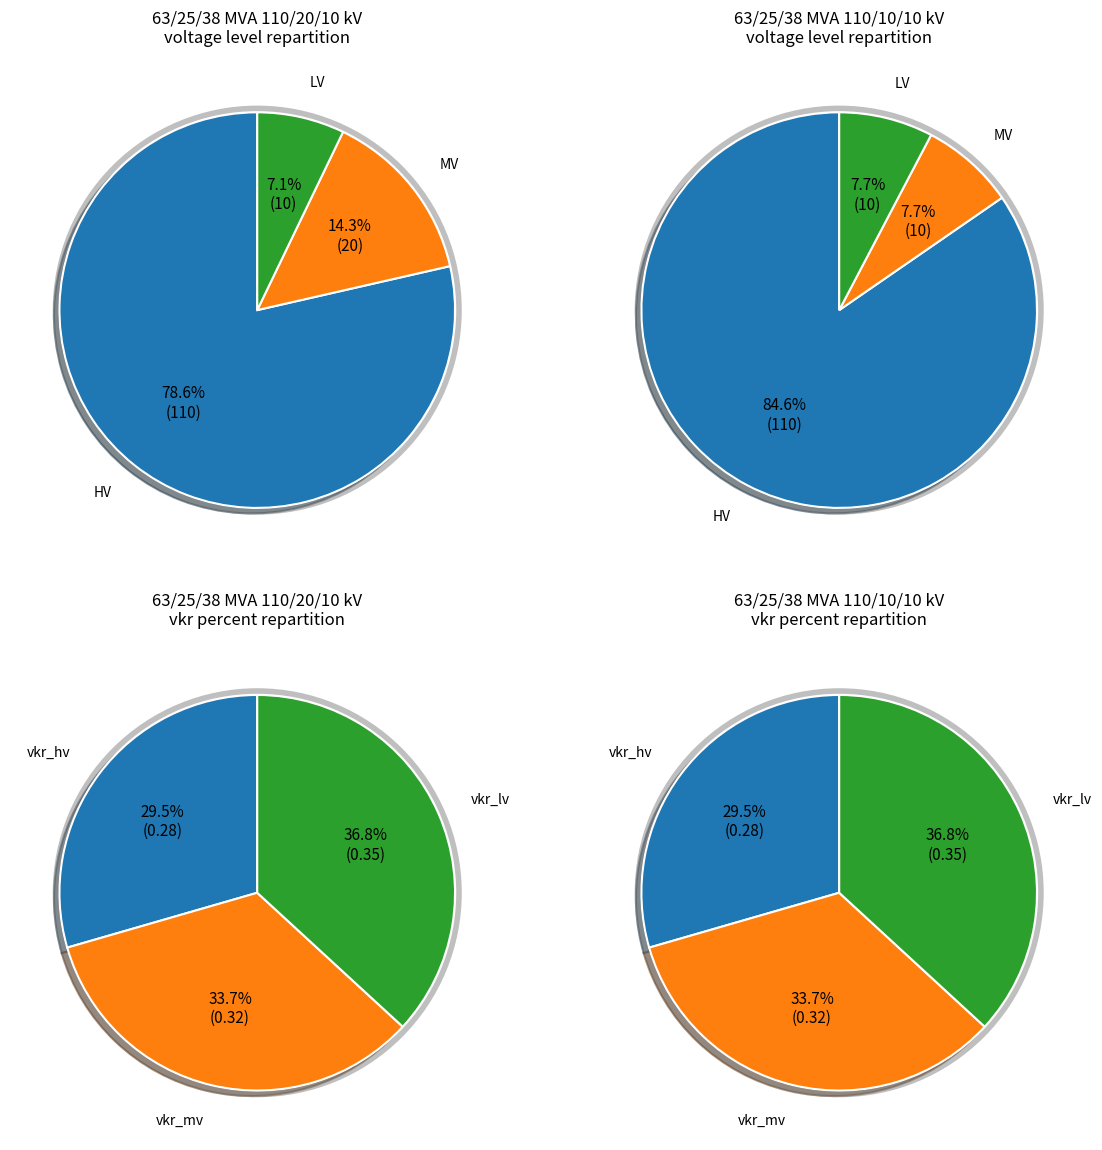

Does any single category account for the majority?

No